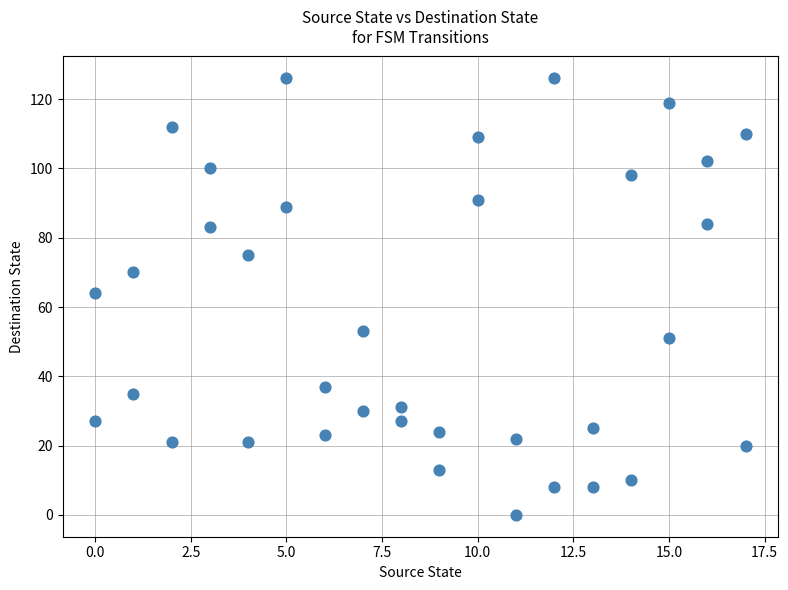

What is the range of Y values (max minus min)?

126